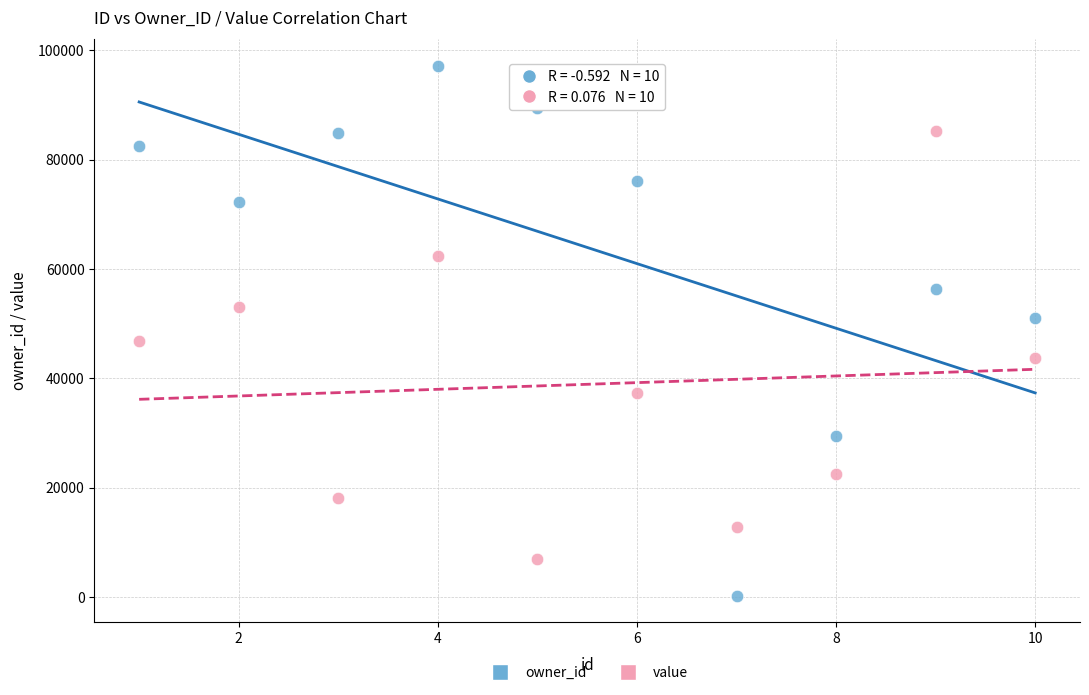

Which series reaches the minimum Y coordinate?

owner_id